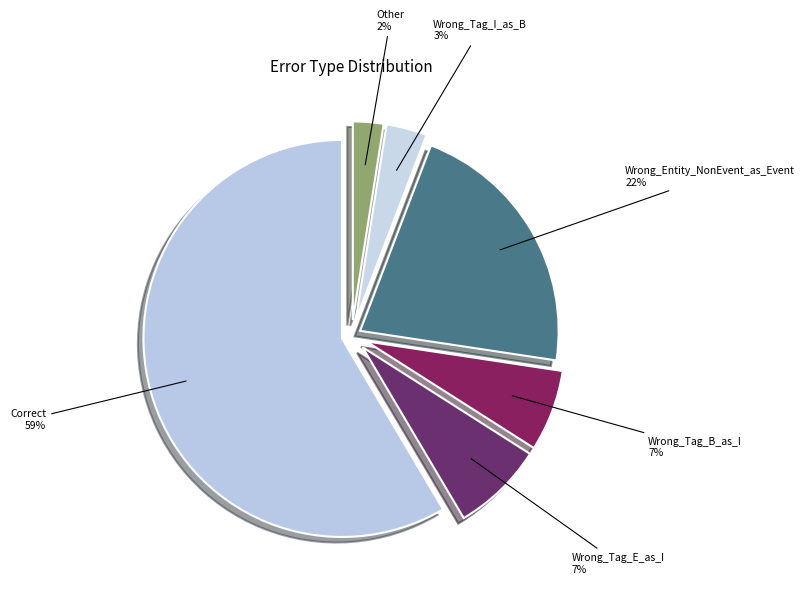

What percentage is the Wrong_Tag_B_as_I slice, to the nearest percent?

7%